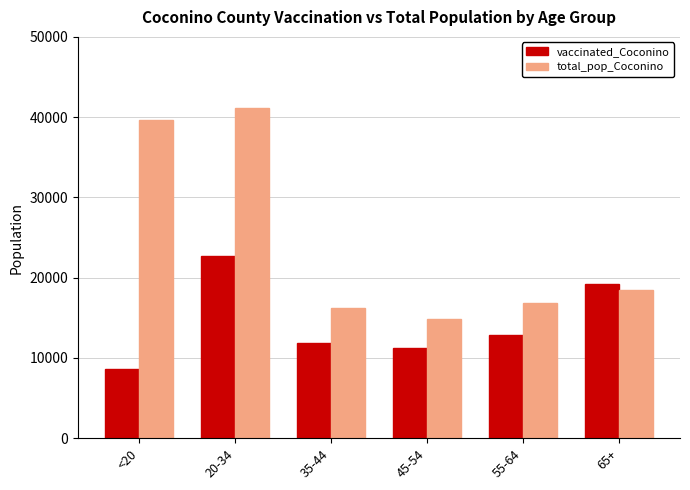

Reading right to left, extract all data points from this chart.

vaccinated_Coconino: 19178	12909	11182	11899	22702	8649
total_pop_Coconino: 18408	16899	14882	16261	41141	39684